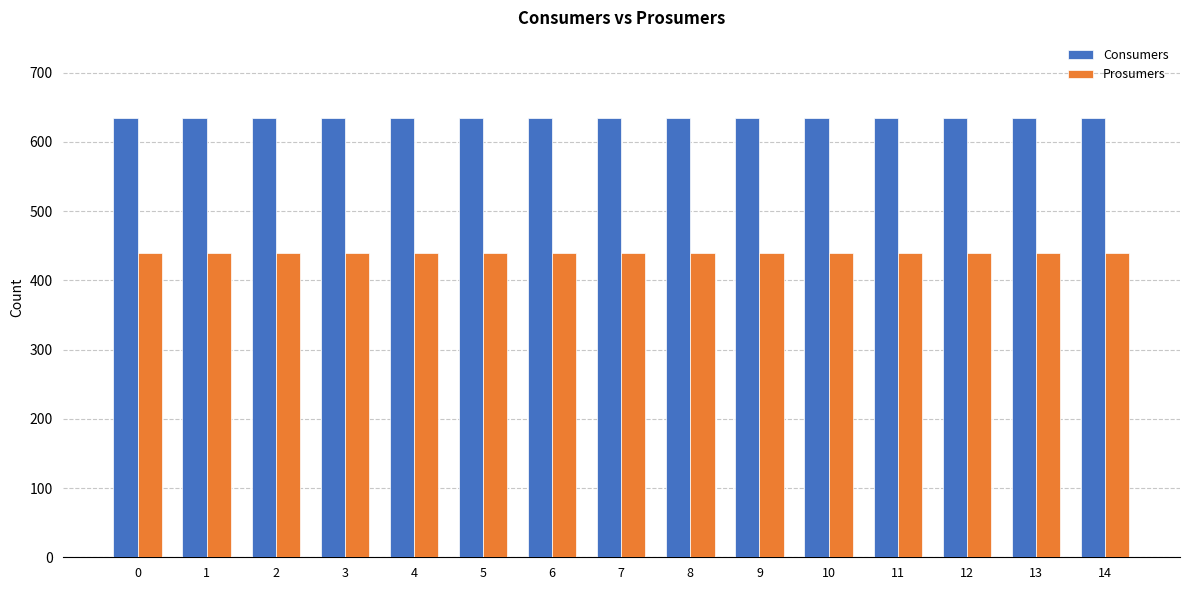

Reading left to right, transcribe all the data shown in this chart.

Consumers: 635	635	635	635	635	635	635	635	635	635	635	635	635	635	635
Prosumers: 440	440	440	440	440	440	440	440	440	440	440	440	440	440	440